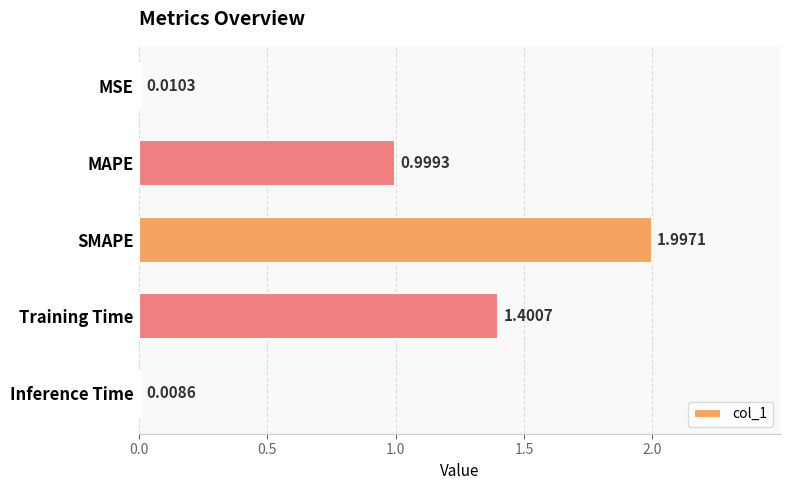

Approximately how many times larger is the value at SMAPE compared to Training Time?

1.4